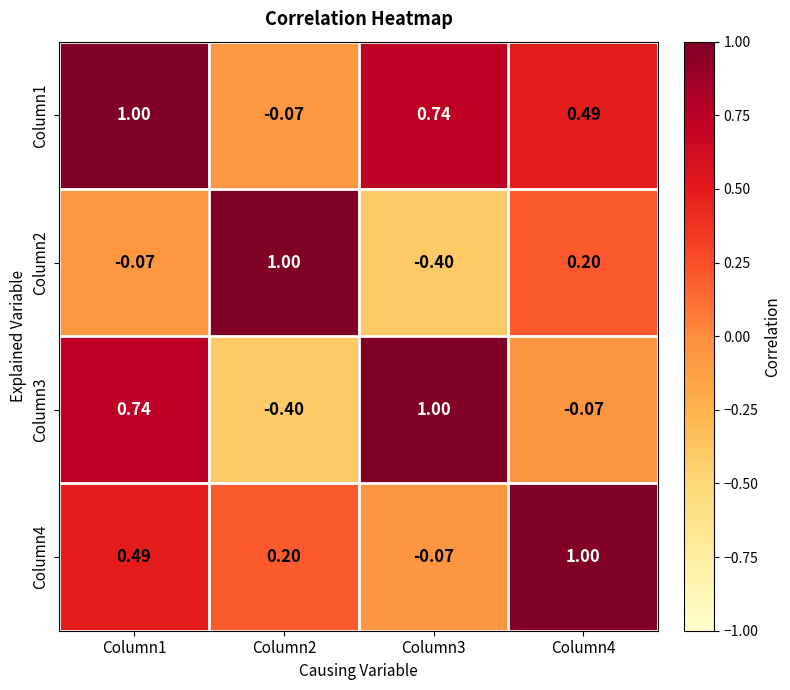

How many values in Column1 are below zero?

1